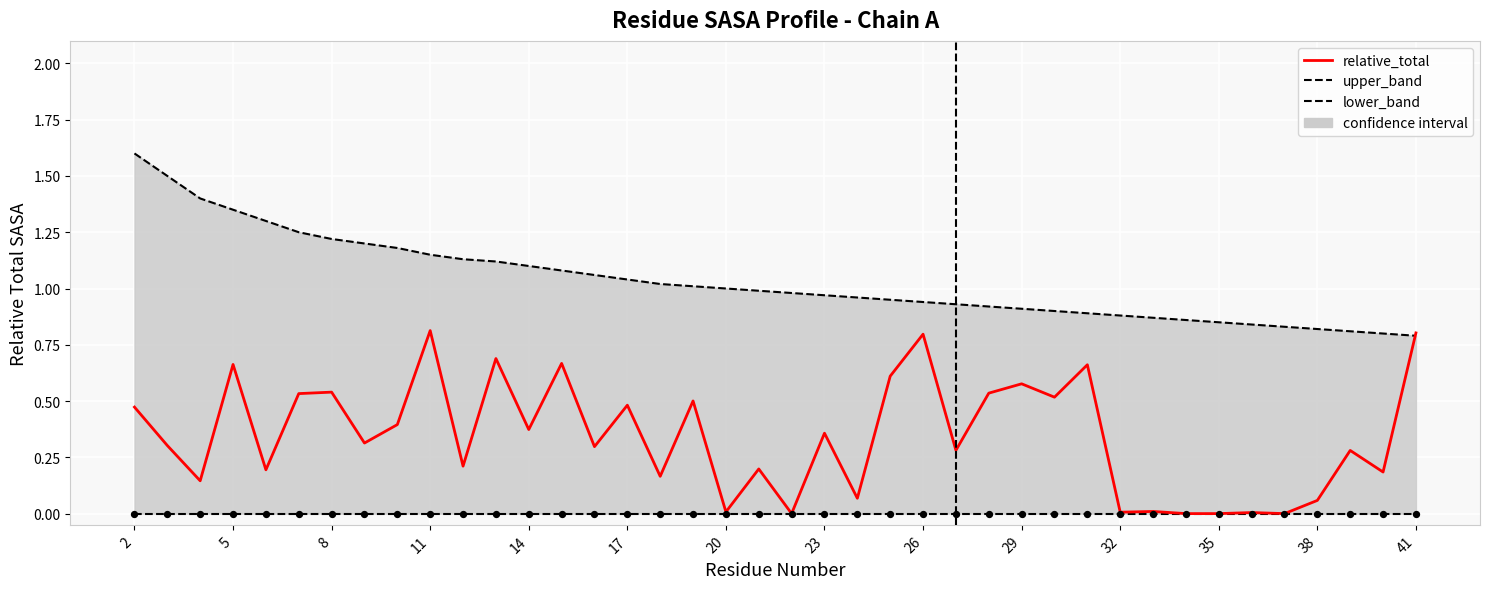

At which category is the sum across all series the highest?

2